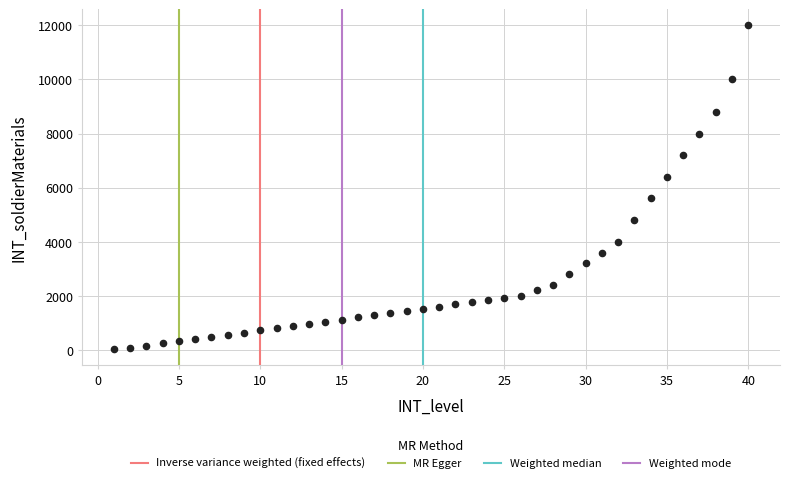

What is the range of Y values (max minus min)?

11960